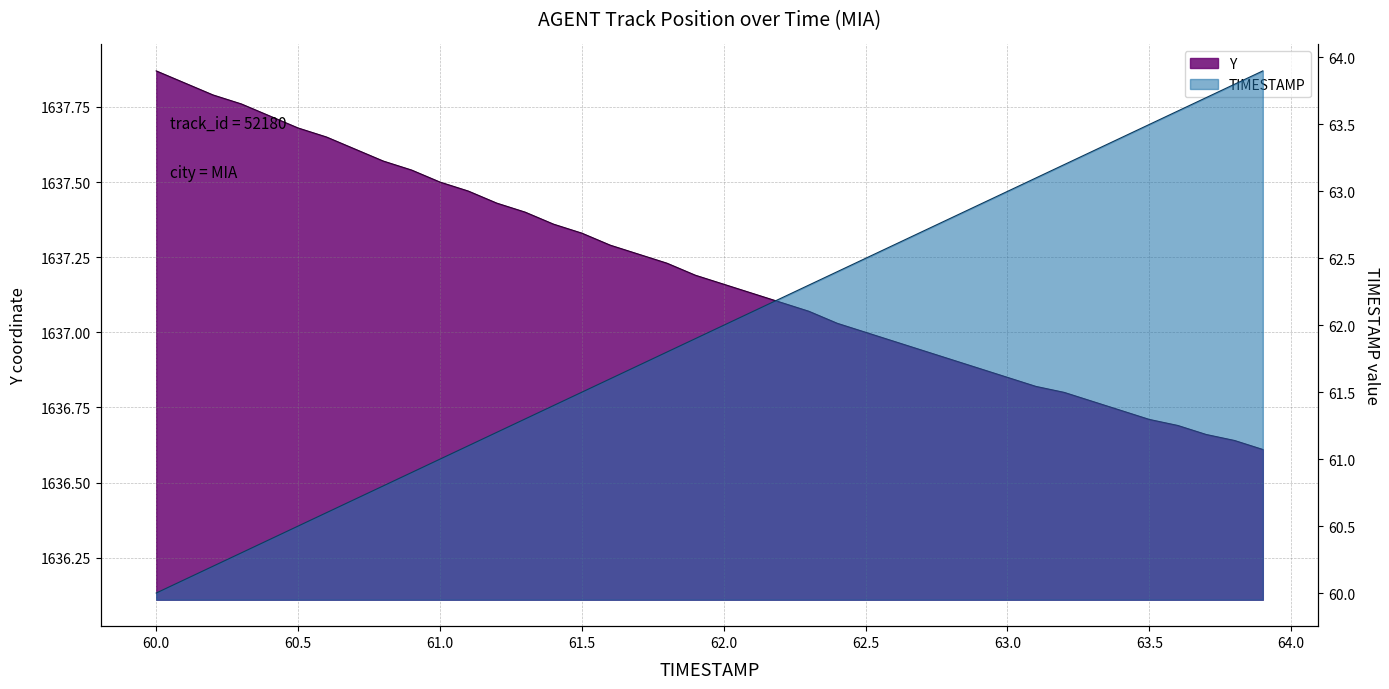

What is the value of the Y point at the 16th from the left?

1637.3